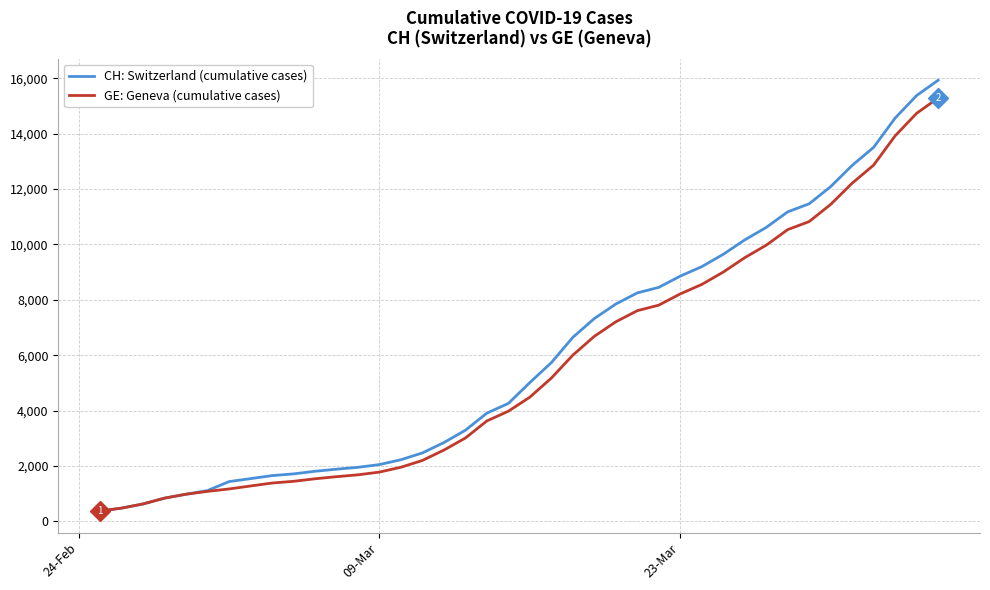

What is the greatest value displayed?

15926